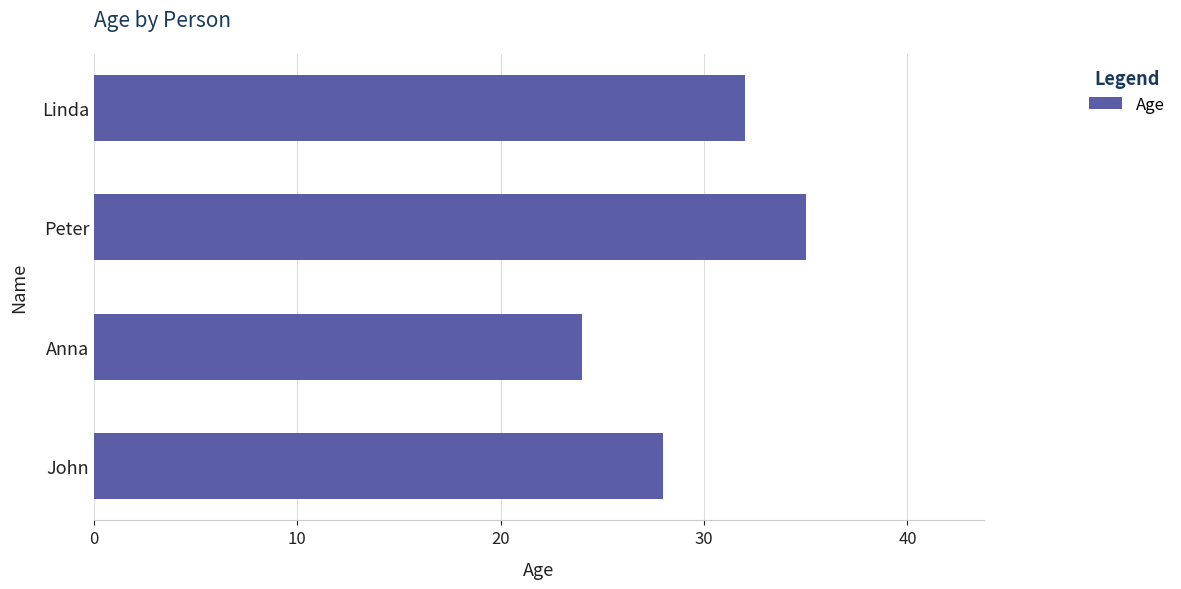

What is the change in value from Anna to Linda?

+8